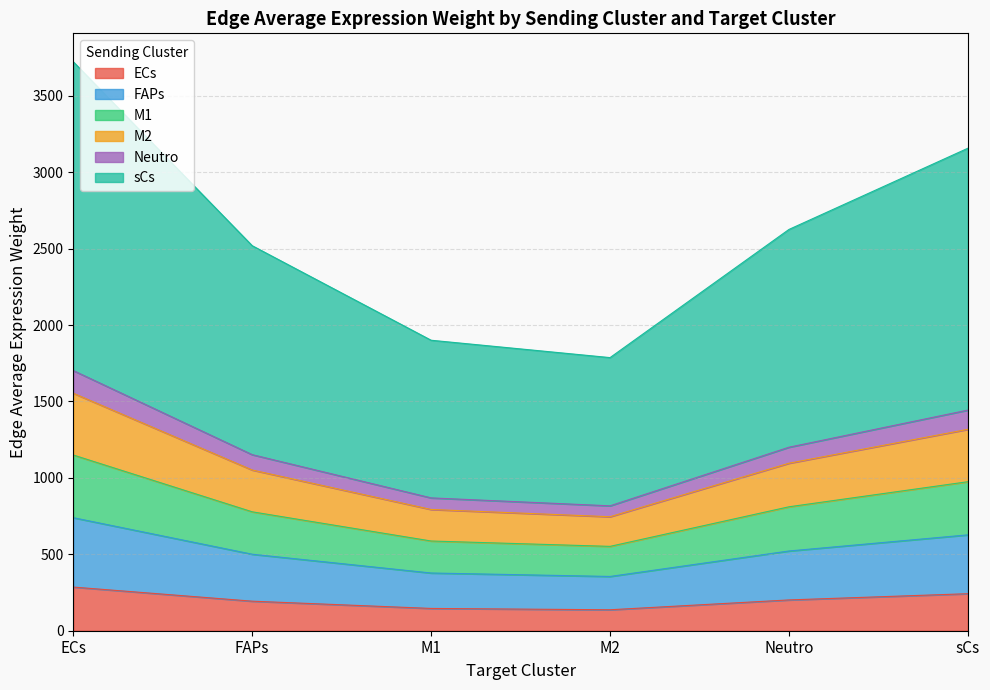

What is the total value across all series at sCs?

3156.9